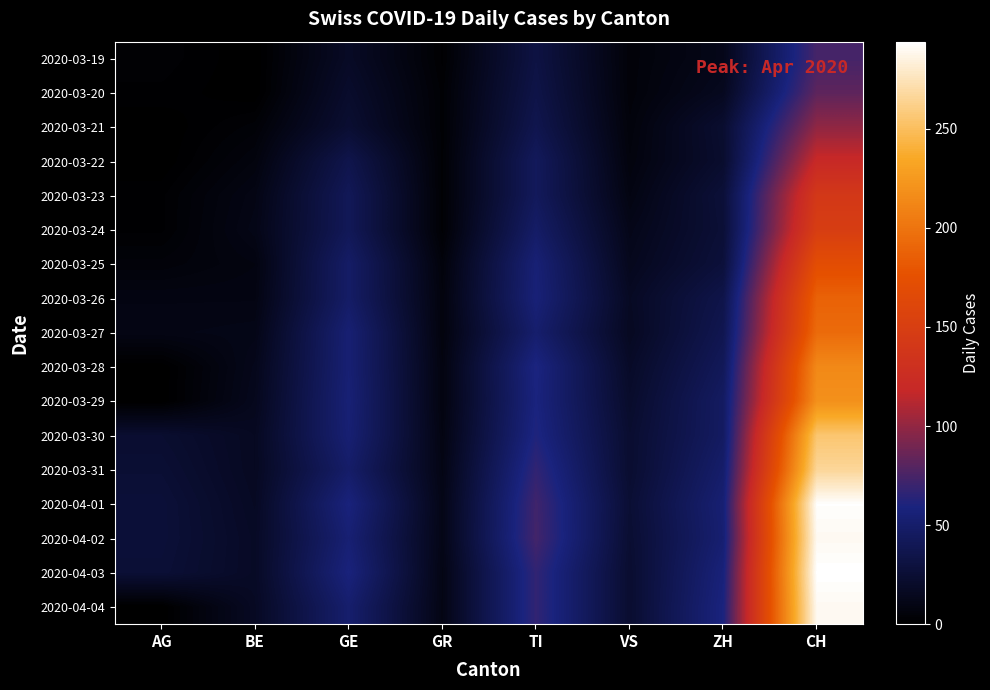

Reading left to right, extract all data points from this chart.

2020-03-19: AG=3	BE=0	GE=18	GR=2	TI=32	VS=5	ZH=12	CH=74
2020-03-20: AG=2	BE=0	GE=21	GR=3	TI=34	VS=5	ZH=15	CH=82
2020-03-21: AG=0	BE=4	GE=24	GR=3	TI=37	VS=6	ZH=23	CH=99
2020-03-22: AG=0	BE=7	GE=36	GR=3	TI=43	VS=7	ZH=22	CH=120
2020-03-23: AG=2	BE=10	GE=41	GR=3	TI=43	VS=9	ZH=27	CH=141
2020-03-24: AG=2	BE=11	GE=41	GR=3	TI=48	VS=12	ZH=26	CH=149
2020-03-25: AG=5	BE=8	GE=48	GR=6	TI=55	VS=14	ZH=28	CH=171
2020-03-26: AG=9	BE=9	GE=48	GR=7	TI=56	VS=17	ZH=35	CH=188
2020-03-27: AG=10	BE=11	GE=54	GR=7	TI=51	VS=16	ZH=38	CH=194
2020-03-28: AG=0	BE=13	GE=54	GR=8	TI=60	VS=19	ZH=42	CH=214
2020-03-29: AG=0	BE=14	GE=55	GR=8	TI=59	VS=21	ZH=46	CH=219
2020-03-30: AG=23	BE=16	GE=54	GR=9	TI=61	VS=23	ZH=46	CH=255
2020-03-31: AG=25	BE=16	GE=49	GR=10	TI=67	VS=23	ZH=50	CH=266
2020-04-01: AG=27	BE=17	GE=58	GR=11	TI=72	VS=25	ZH=54	CH=293
2020-04-02: AG=27	BE=18	GE=54	GR=11	TI=73	VS=24	ZH=53	CH=290
2020-04-03: AG=26	BE=18	GE=58	GR=10	TI=67	VS=23	ZH=57	CH=294
2020-04-04: AG=0	BE=17	GE=51	GR=10	TI=67	VS=23	ZH=59	CH=290